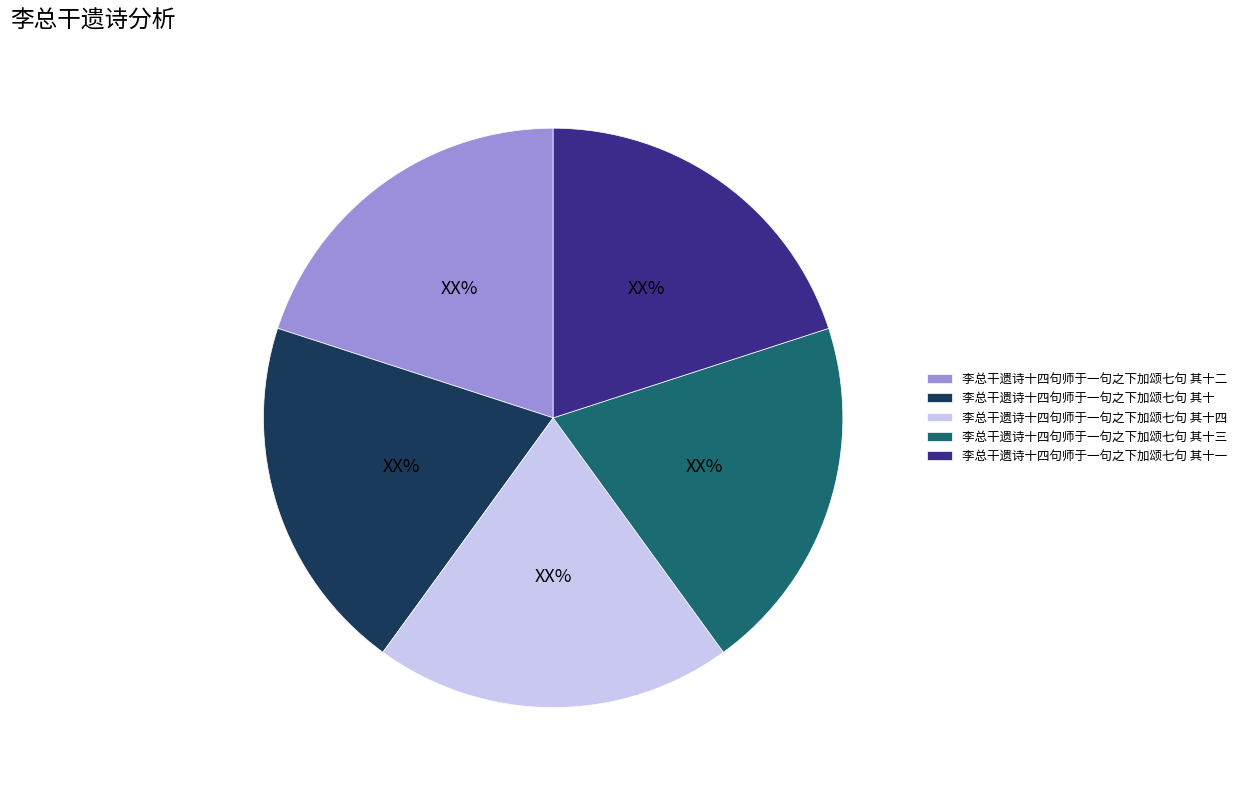

True or false: 李总干遗诗十四句师于一句之下加颂七句 其十一 accounts for 15% of the total.

False